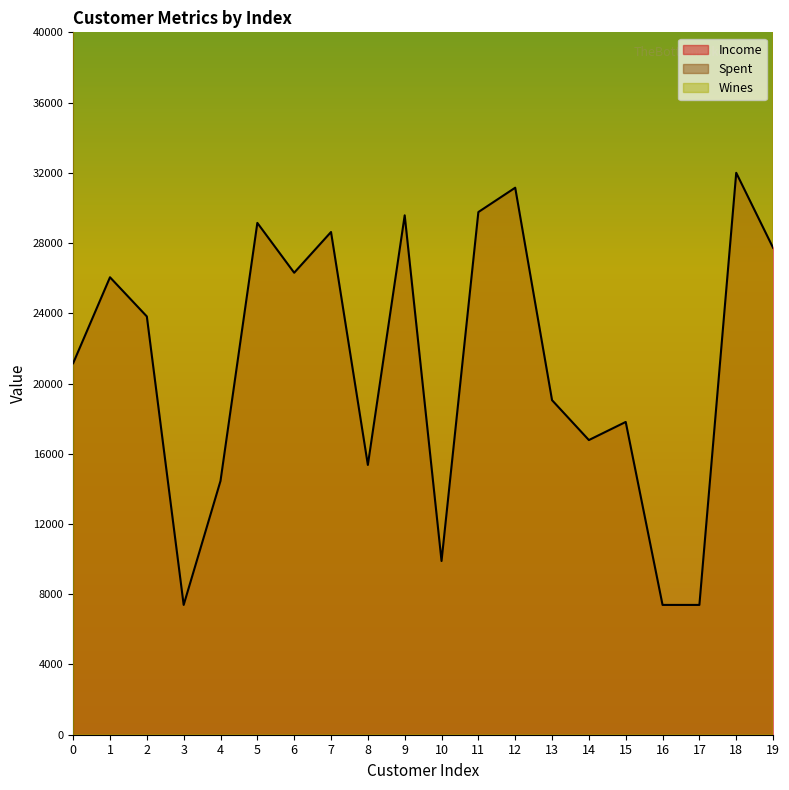

True or false: Spent and Wines intersect in this chart.

True